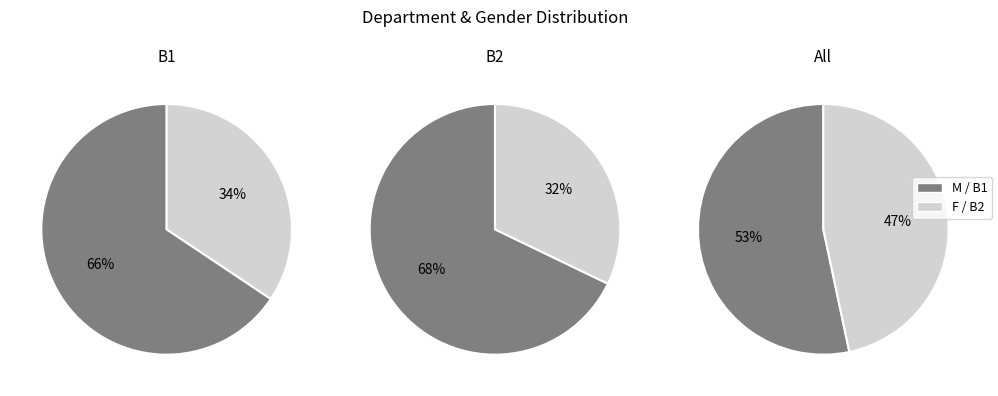

How many segments does this pie chart have?

2